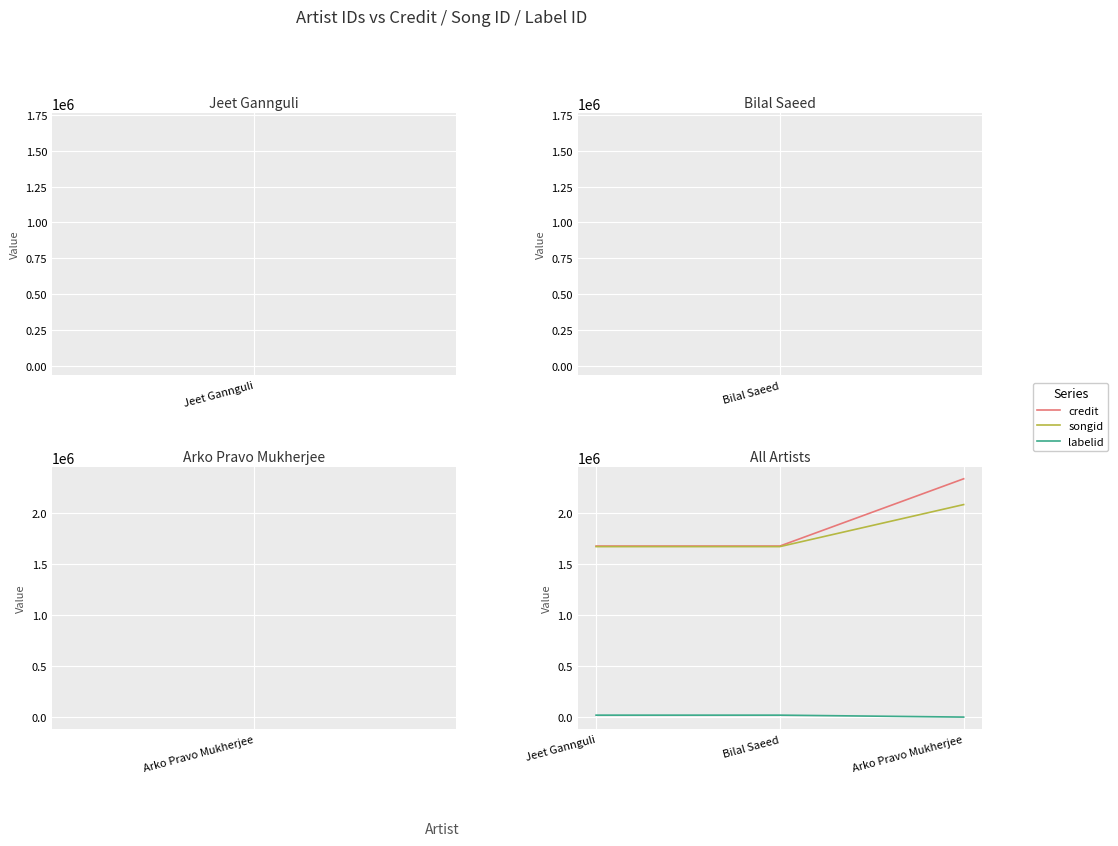

At Arko Pravo Mukherjee, list the series in order from smallest to largest.

labelid, songid, credit